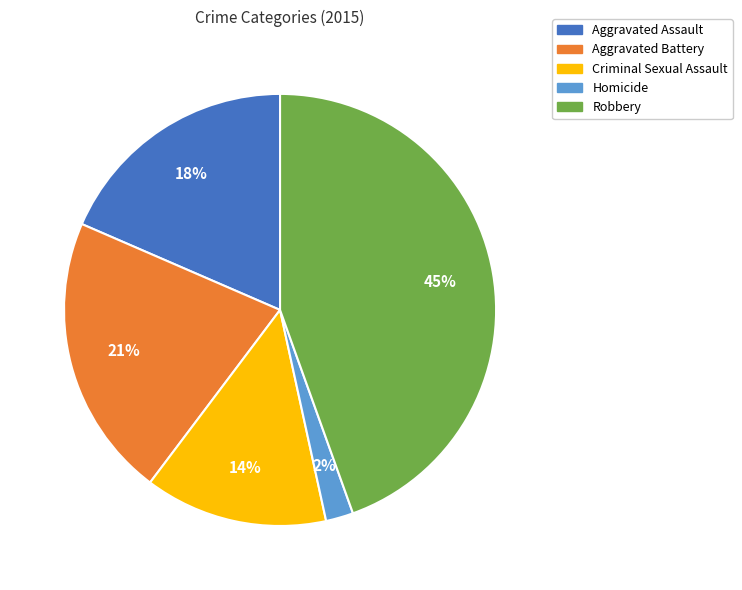

Is it true that Robbery is 36% of the pie?

False